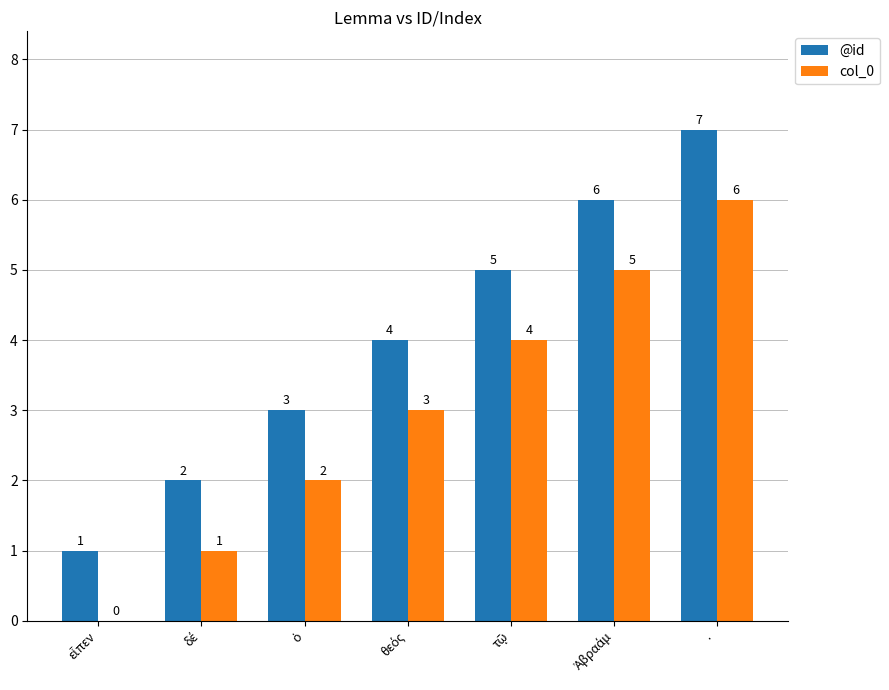

How many @id values are between 2 and 6?

5